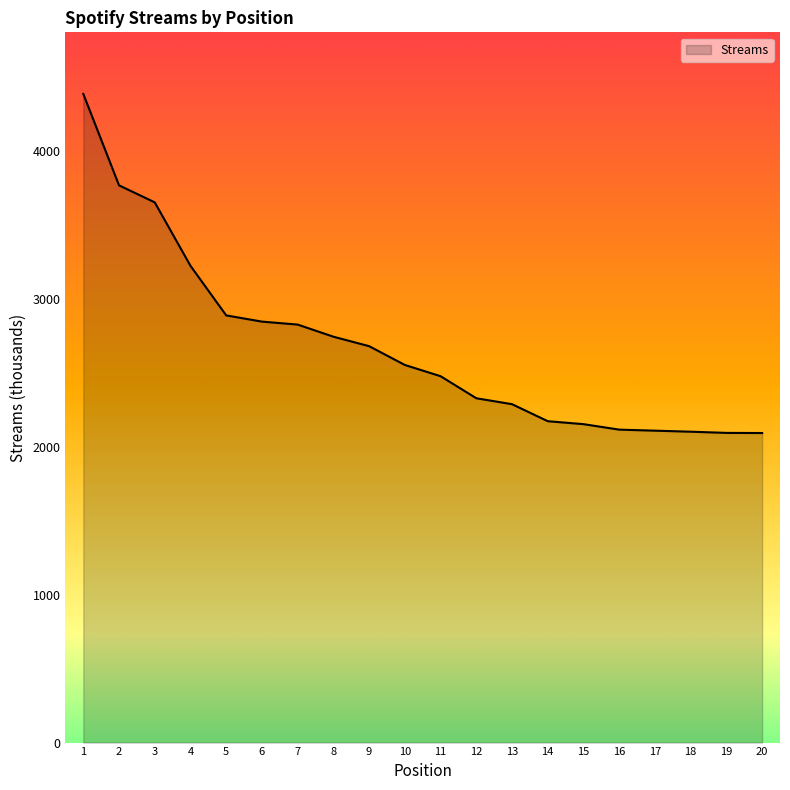

Approximately how many times larger is the value at 2 compared to 6?

1.3